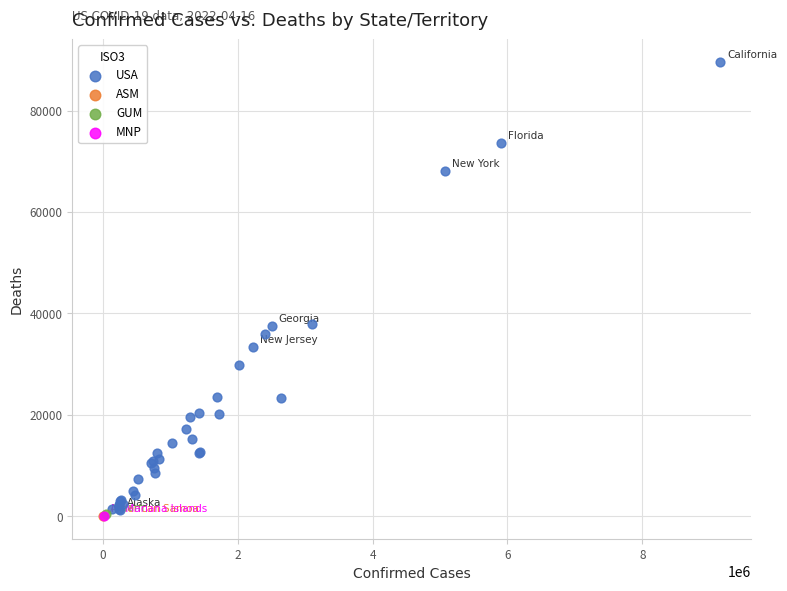

What are all the series names shown in the legend?

USA, ASM, GUM, MNP